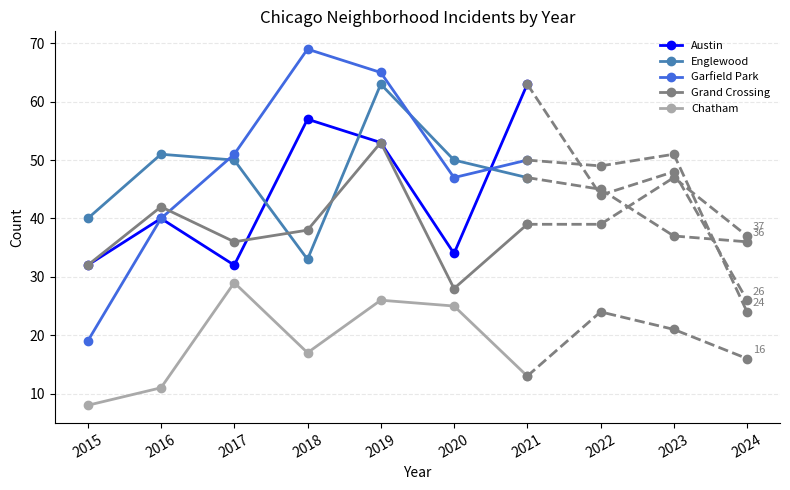

What are all the series names shown in the legend?

Austin, Englewood, Garfield Park, Grand Crossing, Chatham